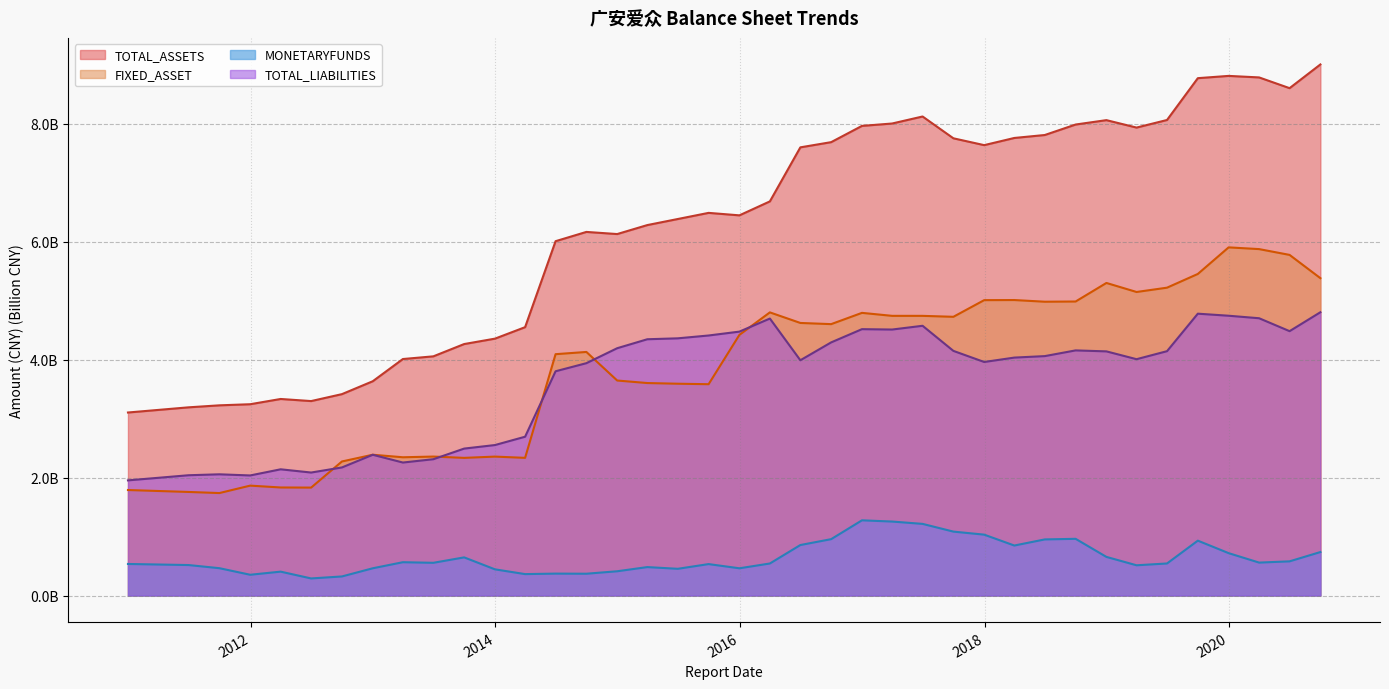

What is the value of the TOTAL_ASSETS point at the 16th from the left?

6.1